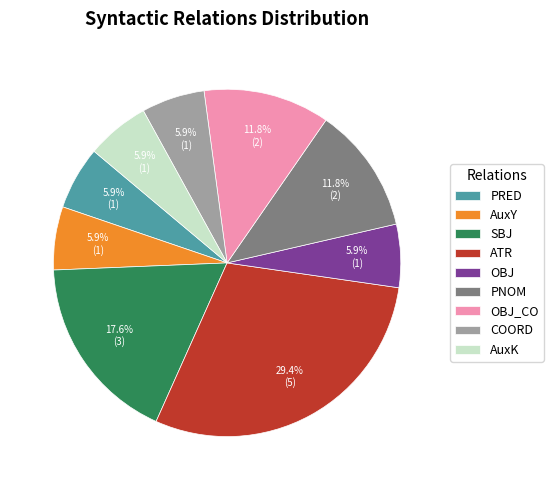

Which slice is the largest?

ATR